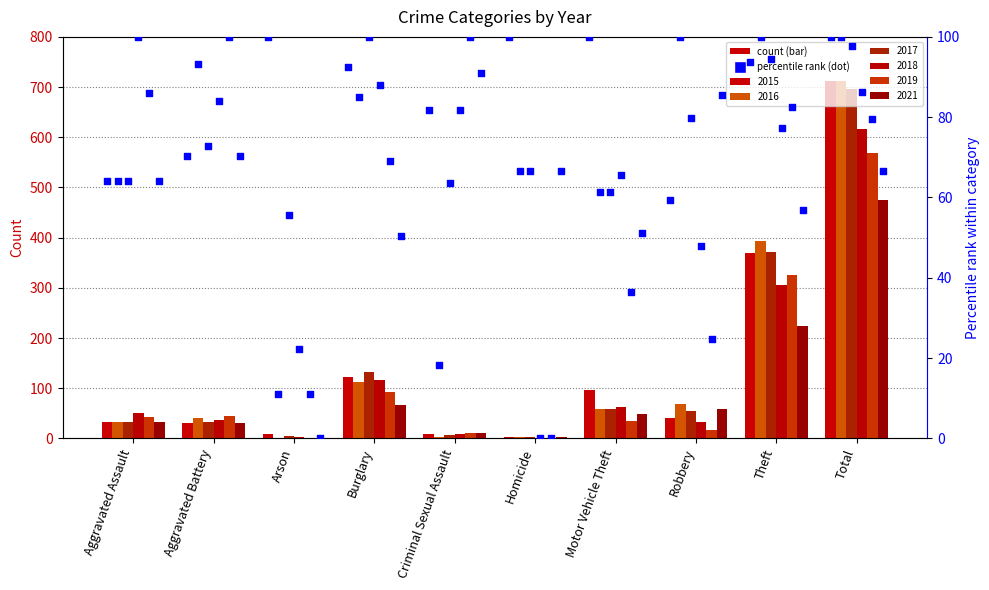

Which series contains the highest Y value?

2015